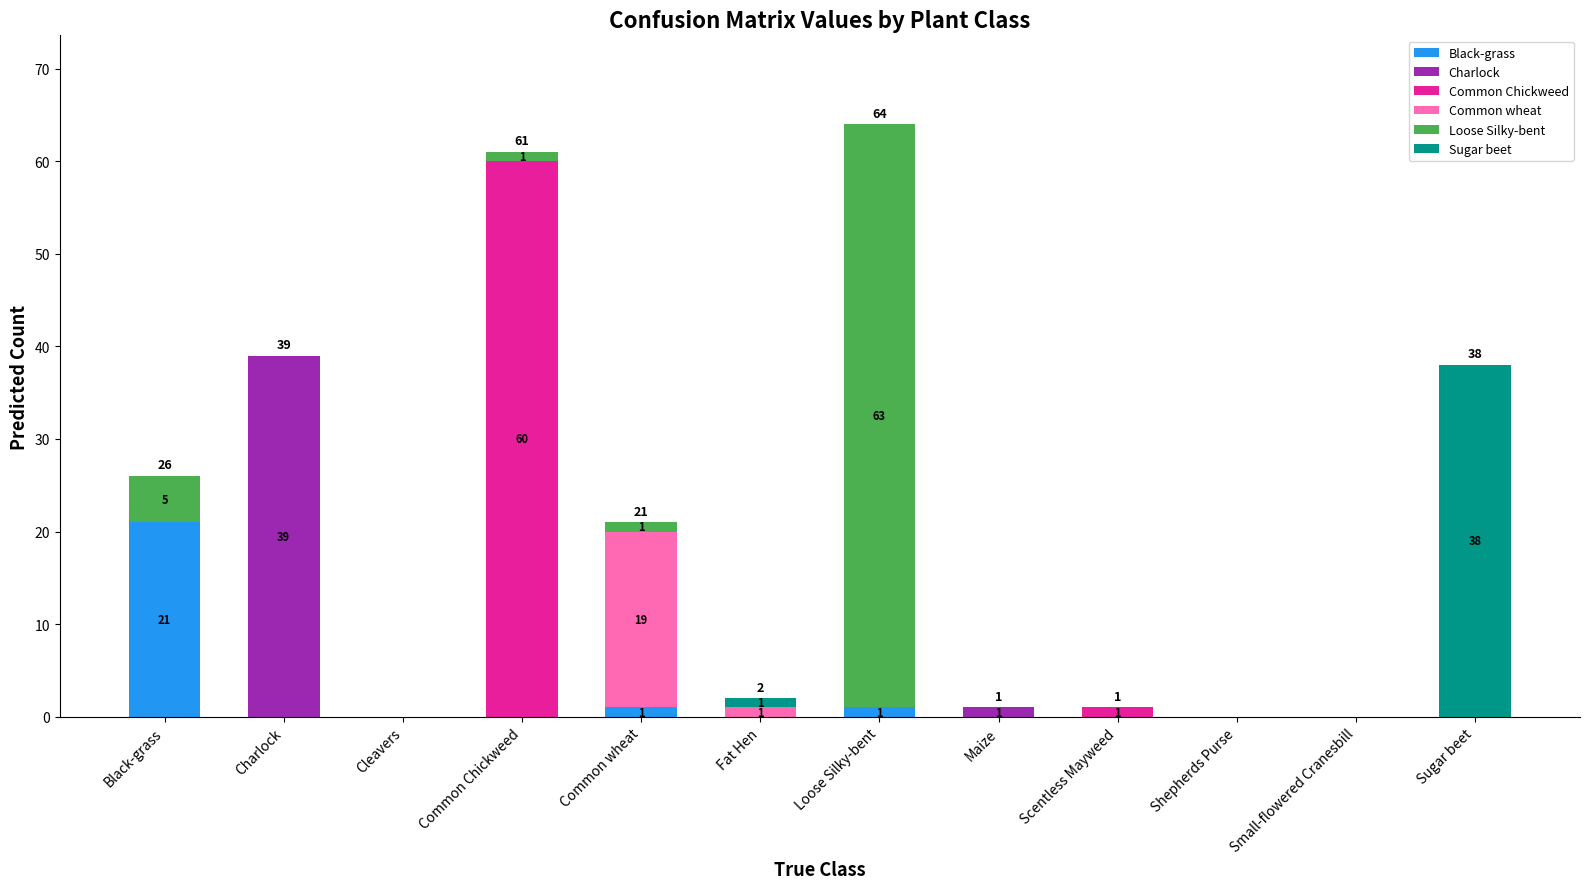

Which category has the highest value in the Black-grass series?

Black-grass